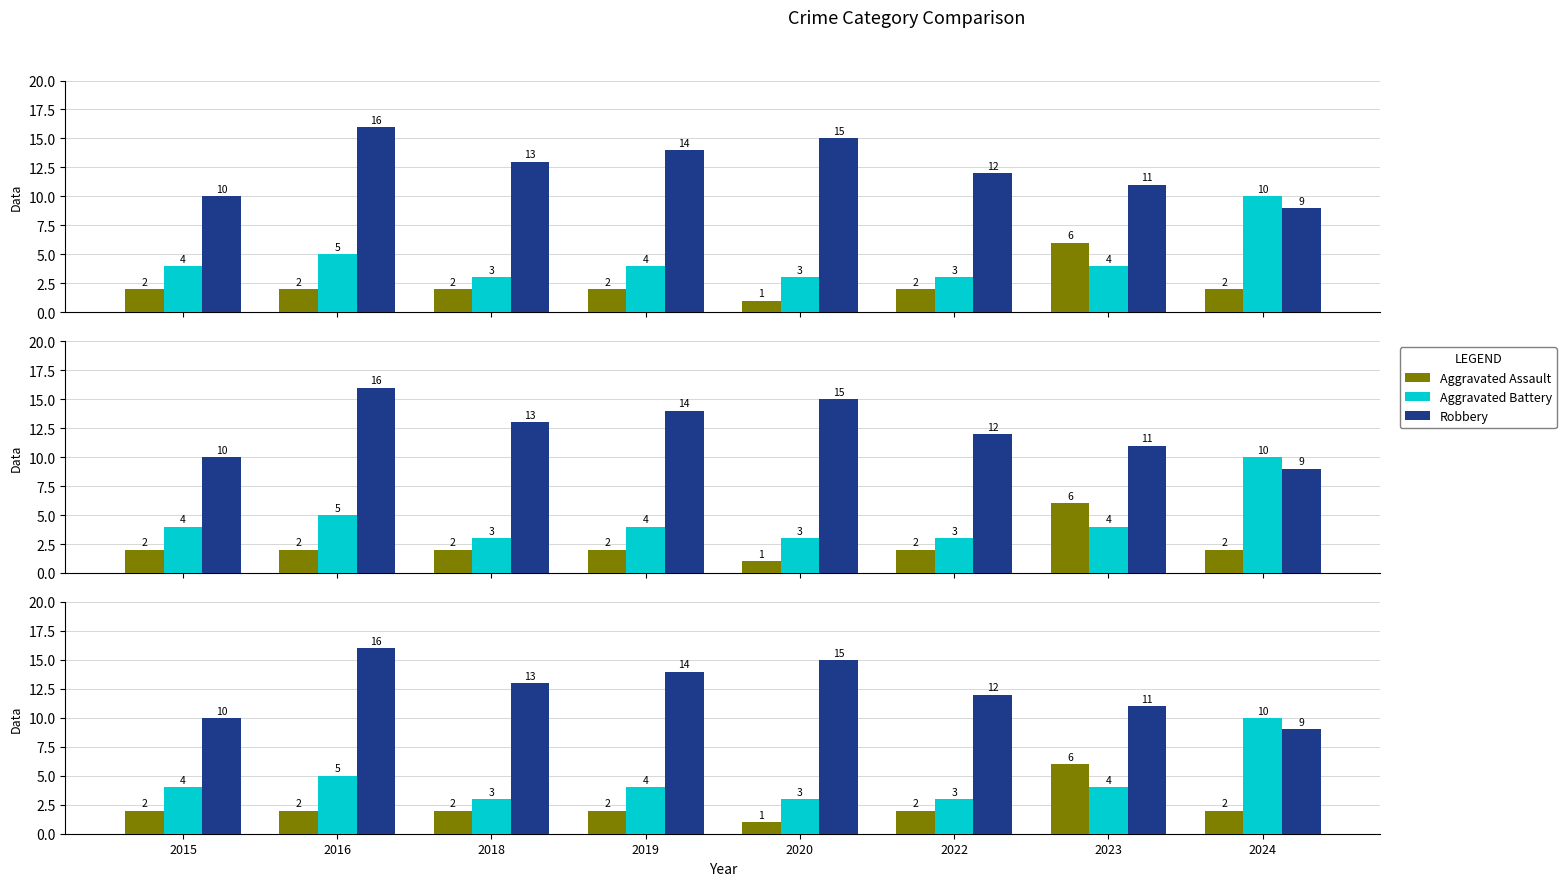

Reading right to left, what are all the values shown in this chart?

Aggravated Assault: 2	6	2	1	2	2	2	2
Aggravated Battery: 10	4	3	3	4	3	5	4
Robbery: 9	11	12	15	14	13	16	10